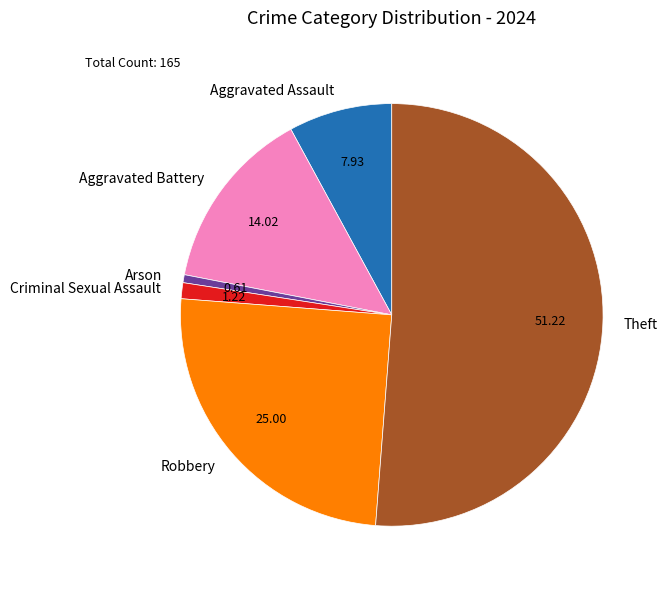

What is the smallest slice in the pie chart?

Arson